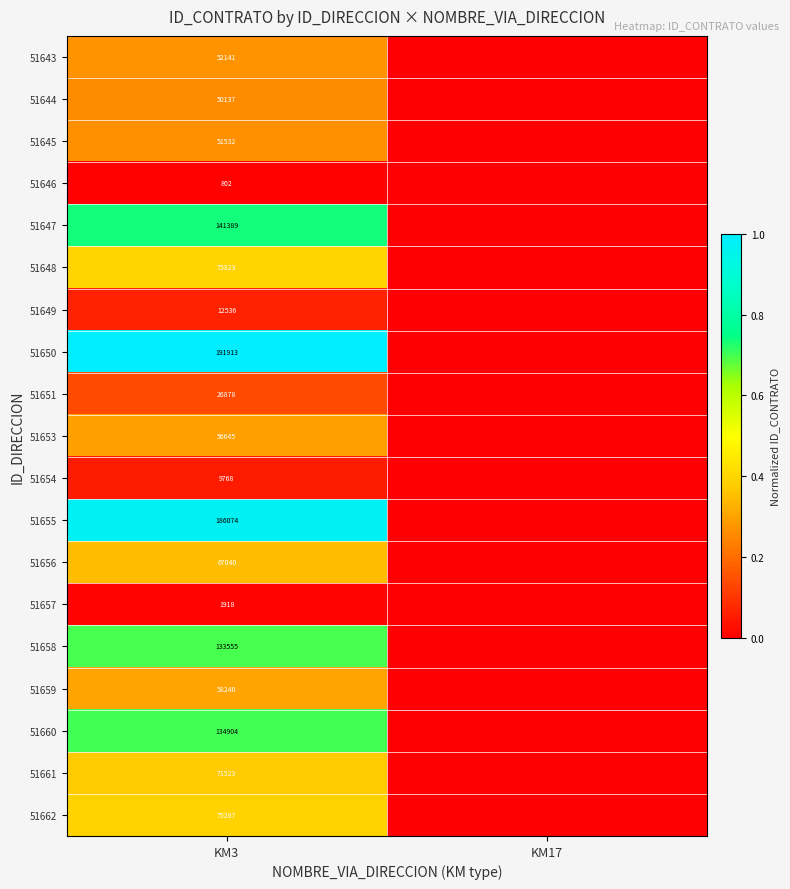

The value of 51660 at KM3 is 134904. True or false?

True